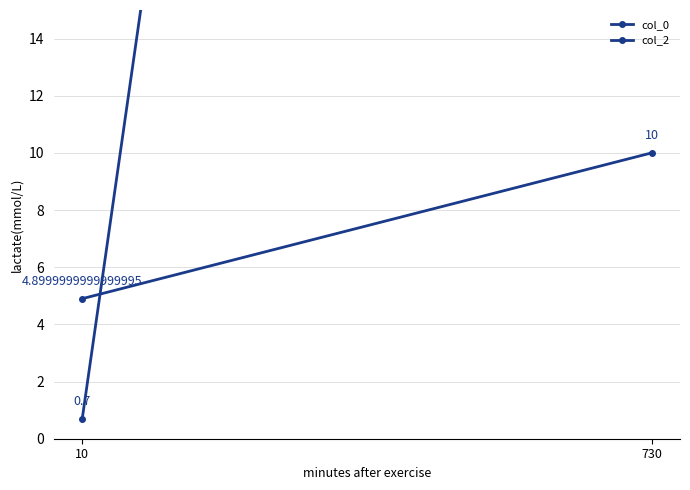

How many data points in col_2 are less than 10?

1